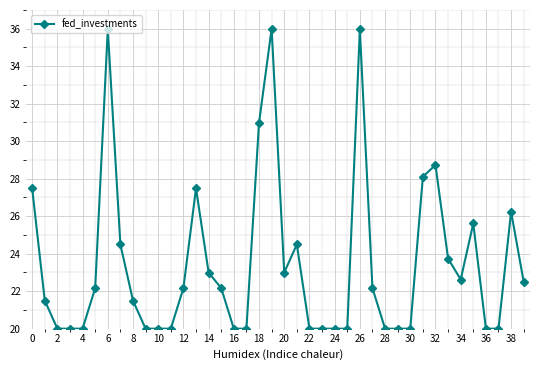

What is the minimum value shown in the chart?

20.0